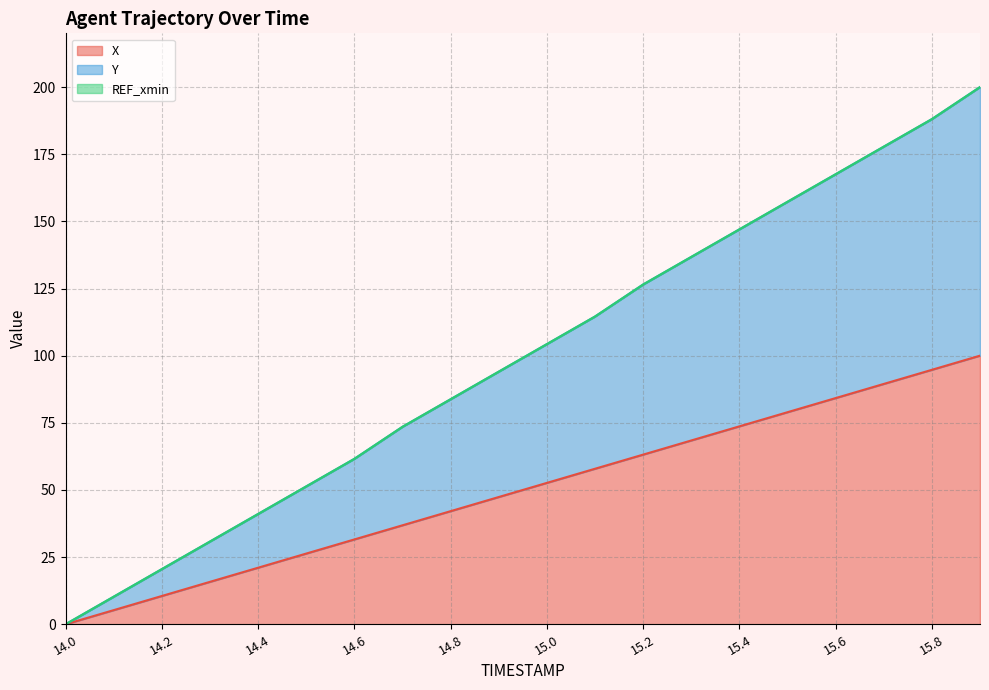

At which category is the sum across all series the highest?

15.9